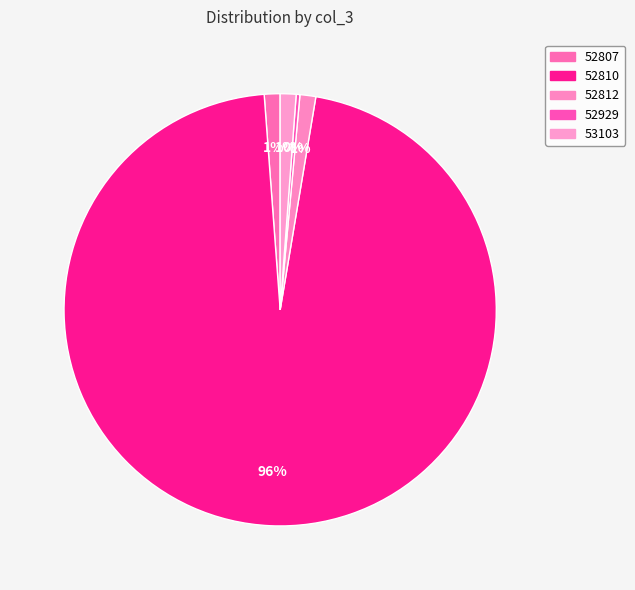

The 52929 slice represents 0% of the pie. True or false?

True